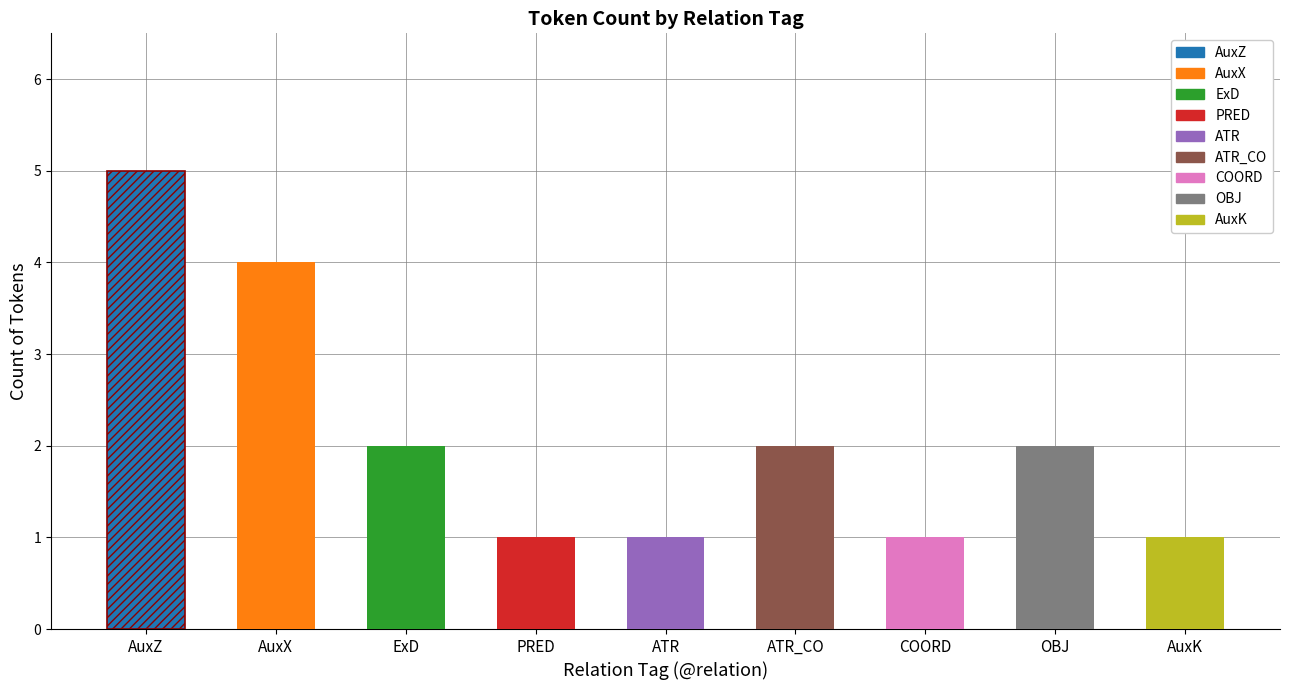

Between COORD and AuxZ, which is larger?

AuxZ